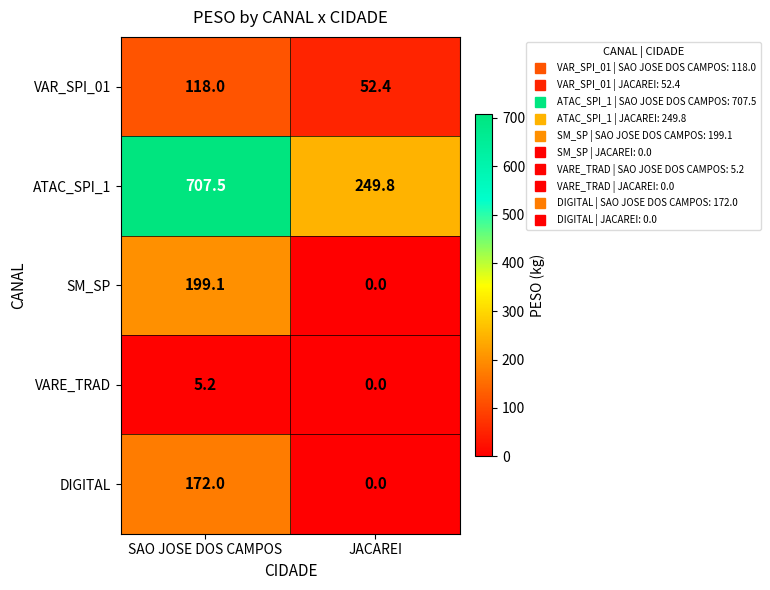

Rank the series at SAO JOSE DOS CAMPOS from highest to lowest value.

ATAC_SPI_1, SM_SP, DIGITAL, VAR_SPI_01, VARE_TRAD